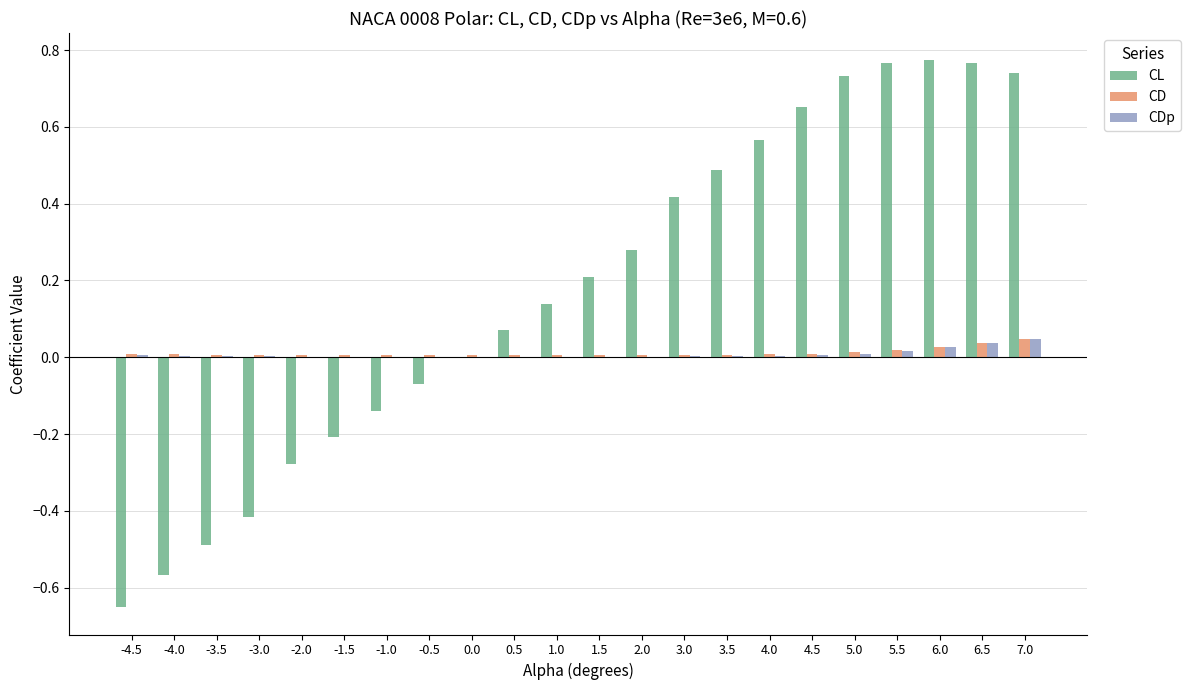

Which series has the largest total across all categories?

CL